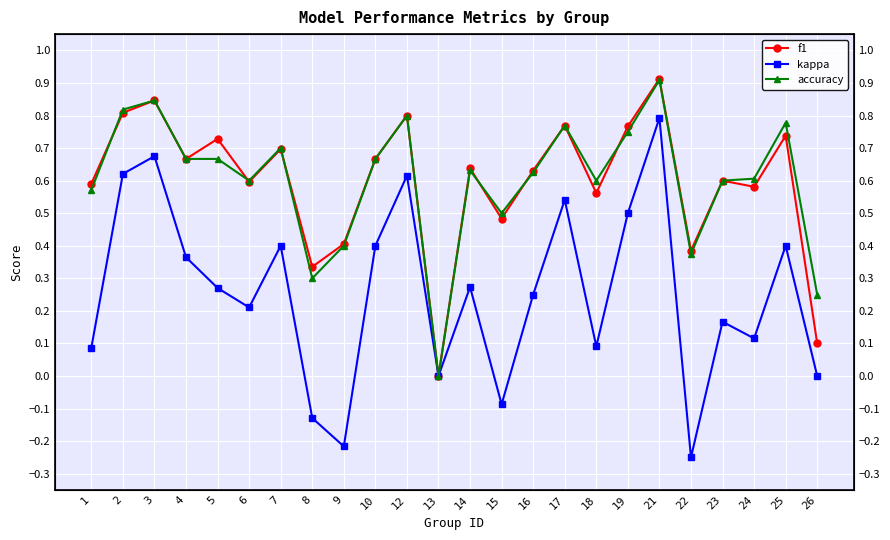

How many data points in kappa are above 0?

18